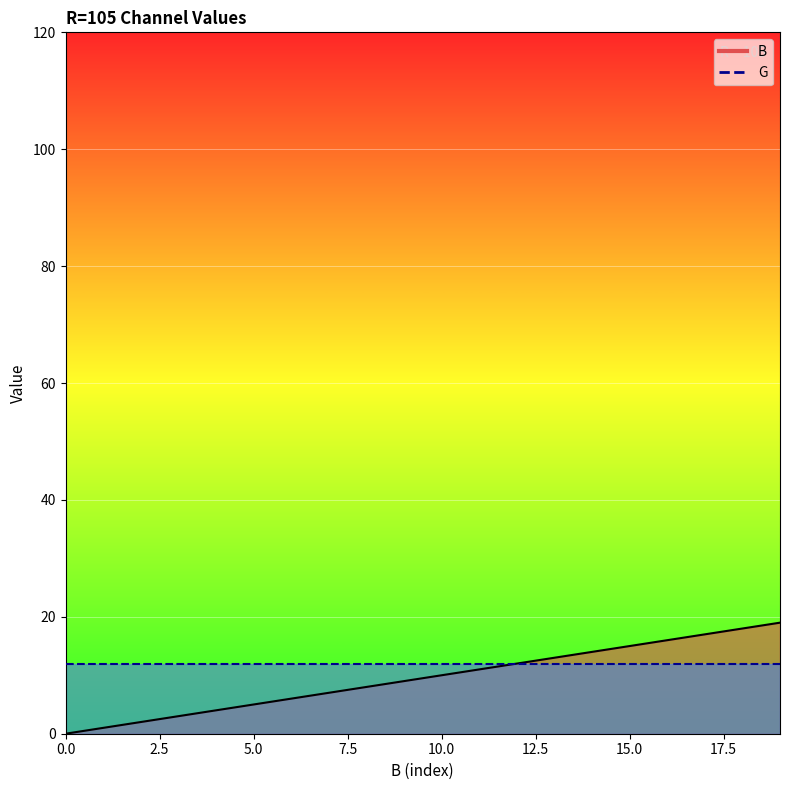

What is the difference between the values at 11 and 9?

2